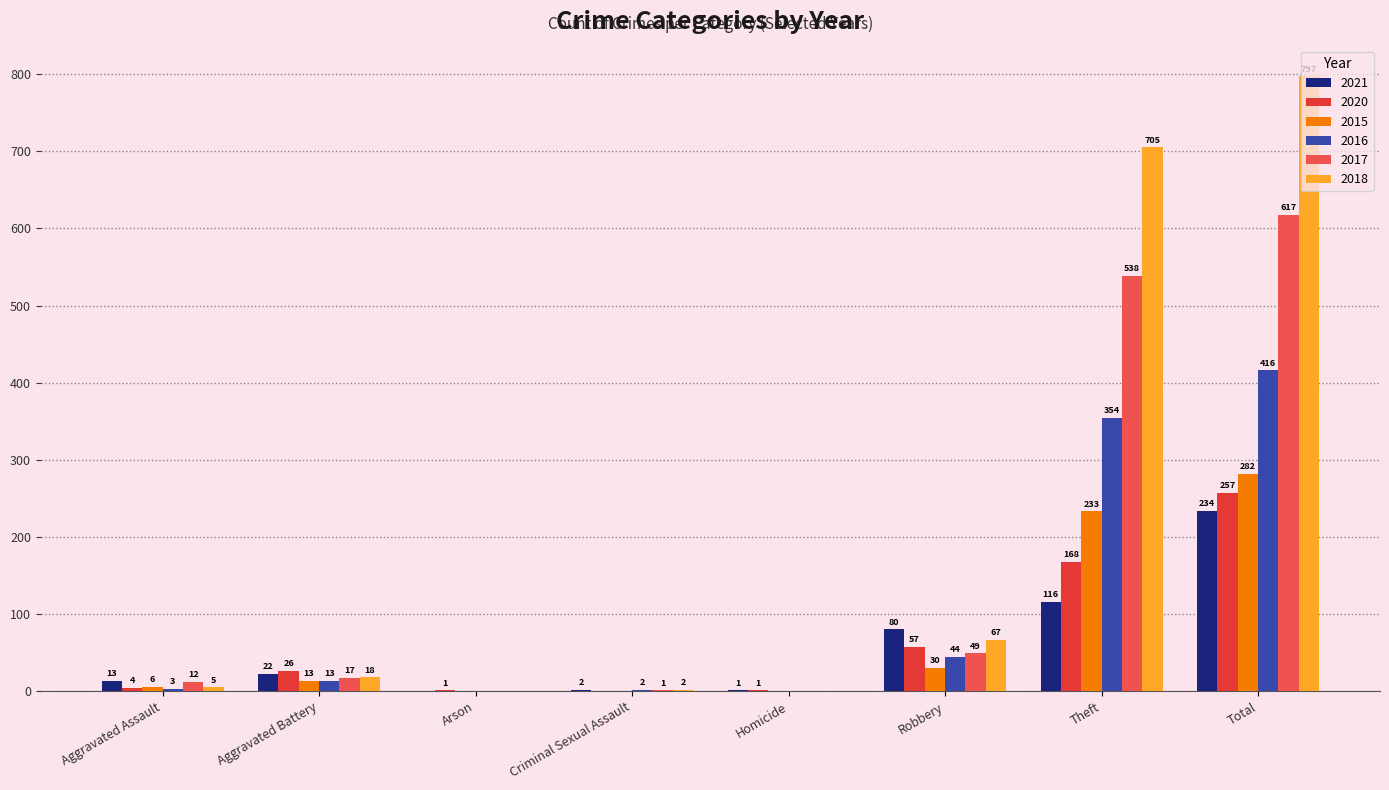

Is the value of 2015 at Total greater than the value of 2020 at Aggravated Battery?

Yes